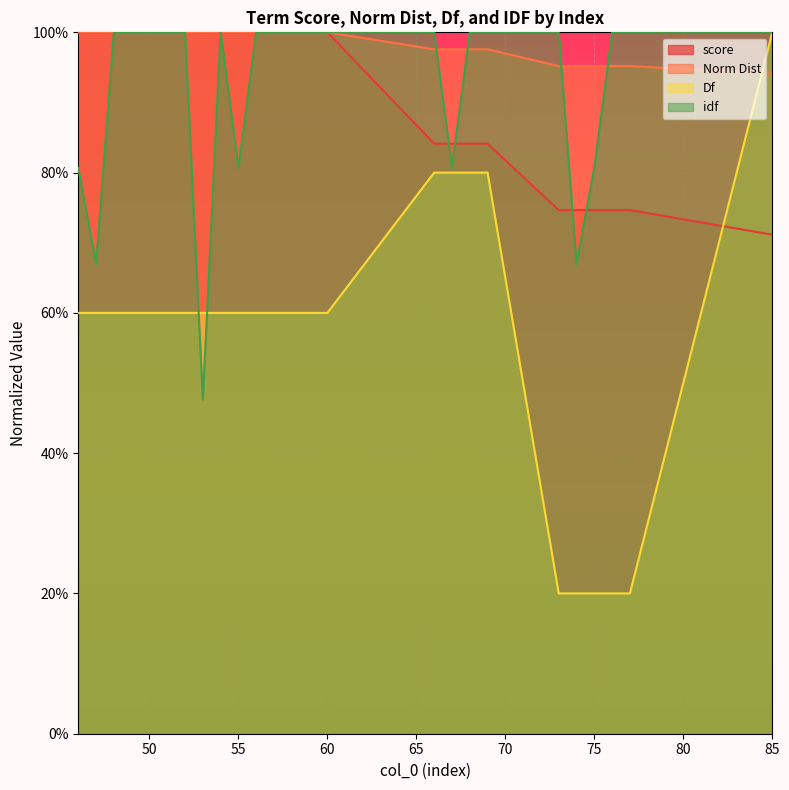

Where do Df and score first cross each other?

77 and 85